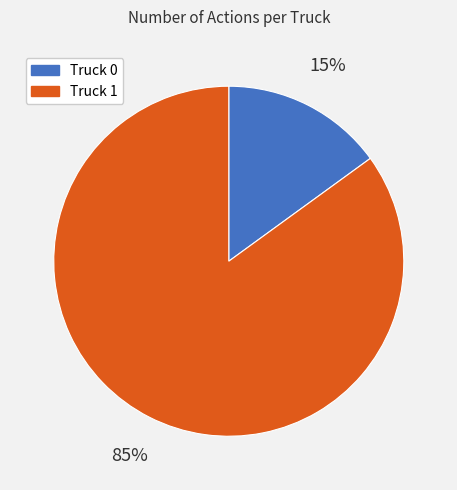

The Truck 1 slice represents 85% of the pie. True or false?

True